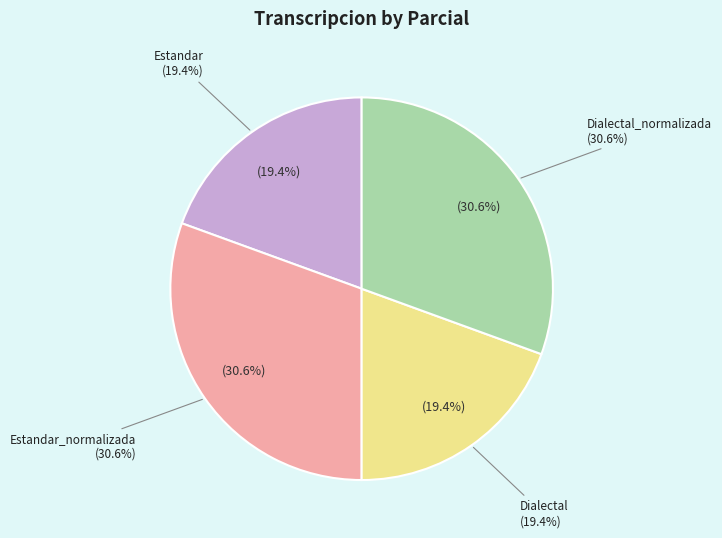

How many segments does this pie chart have?

4